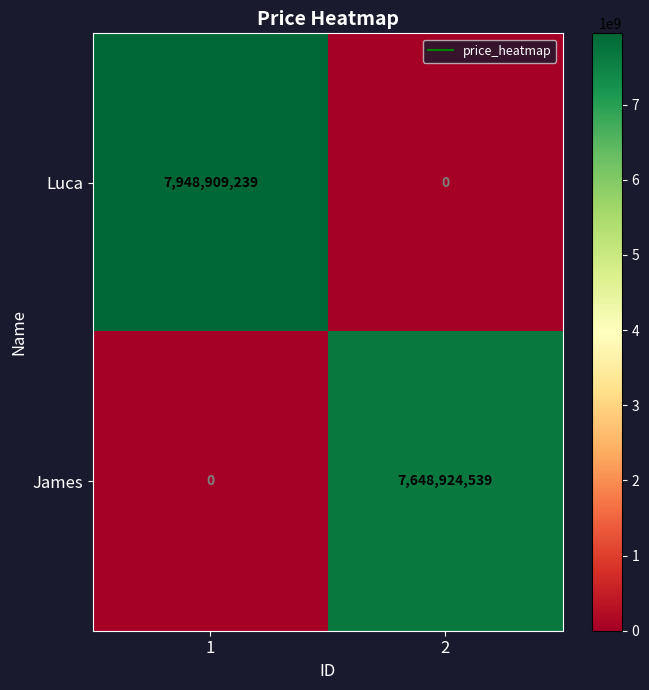

What is the spread (max minus min) of values at 1?

7948909239